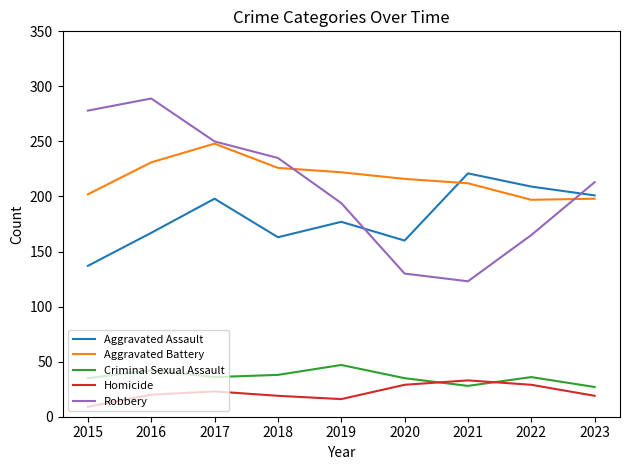

At which category does Homicide reach its first local peak?

2017